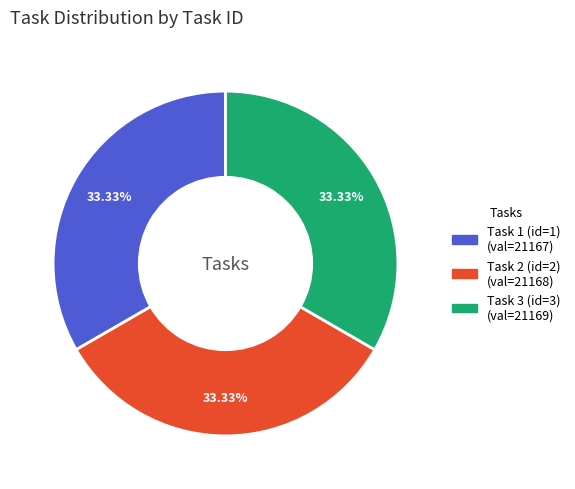

To the nearest percent, what is the combined percentage of Task 1 (id=1) and Task 3 (id=3)?

67%